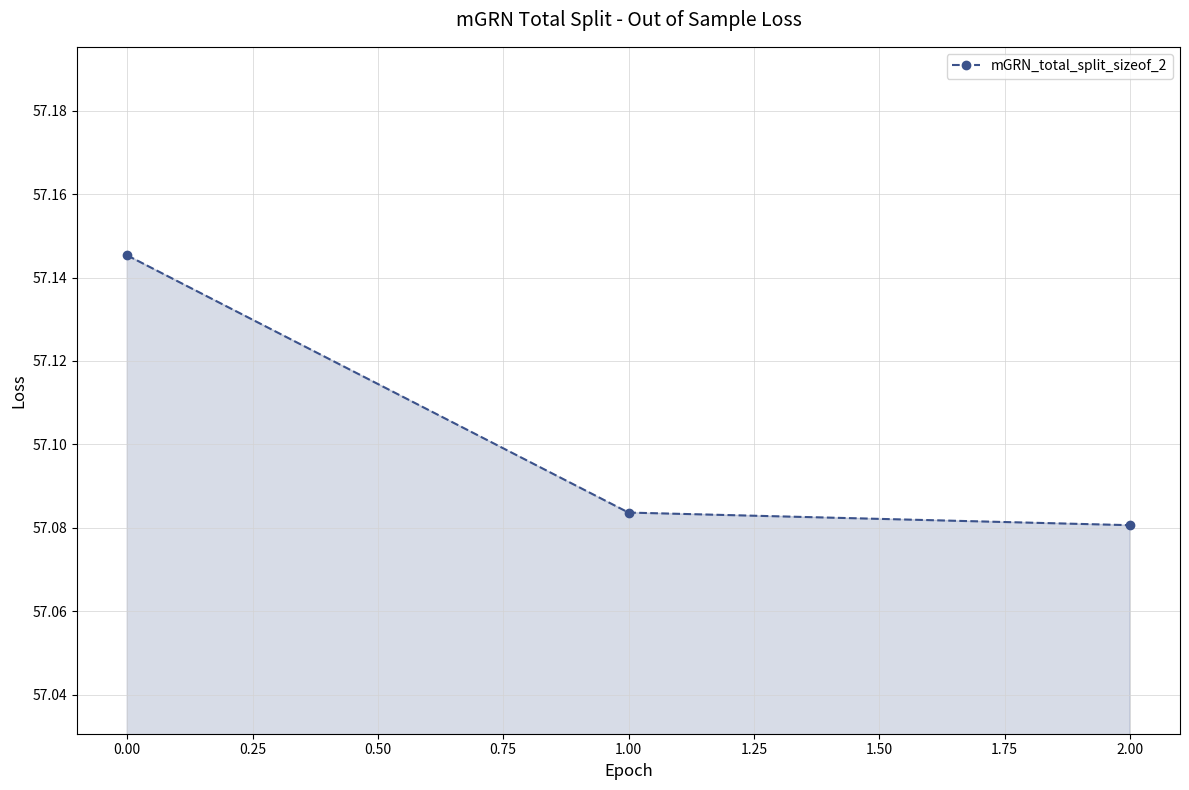

What is the difference between the maximum and minimum values?

0.1